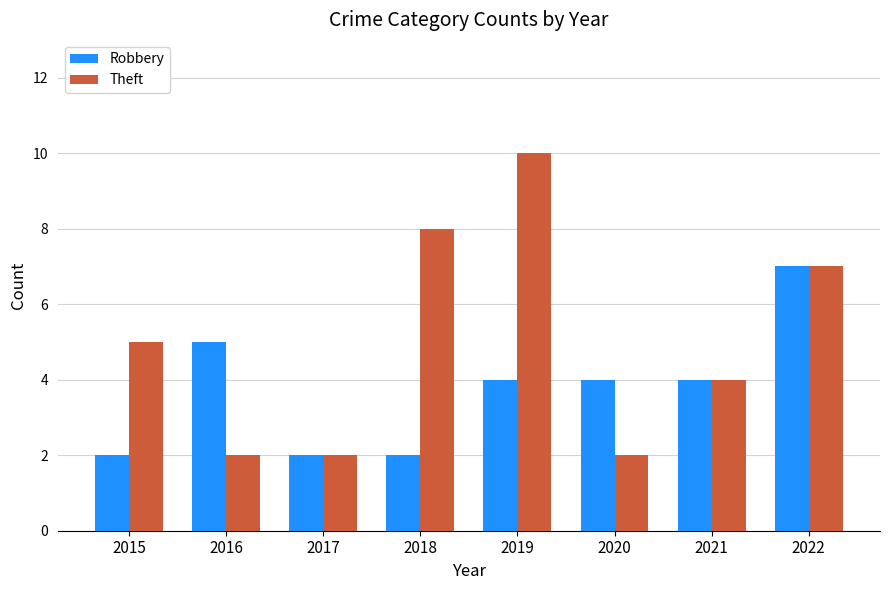

Is the value of Robbery at 2020 greater than the value of Theft at 2015?

No